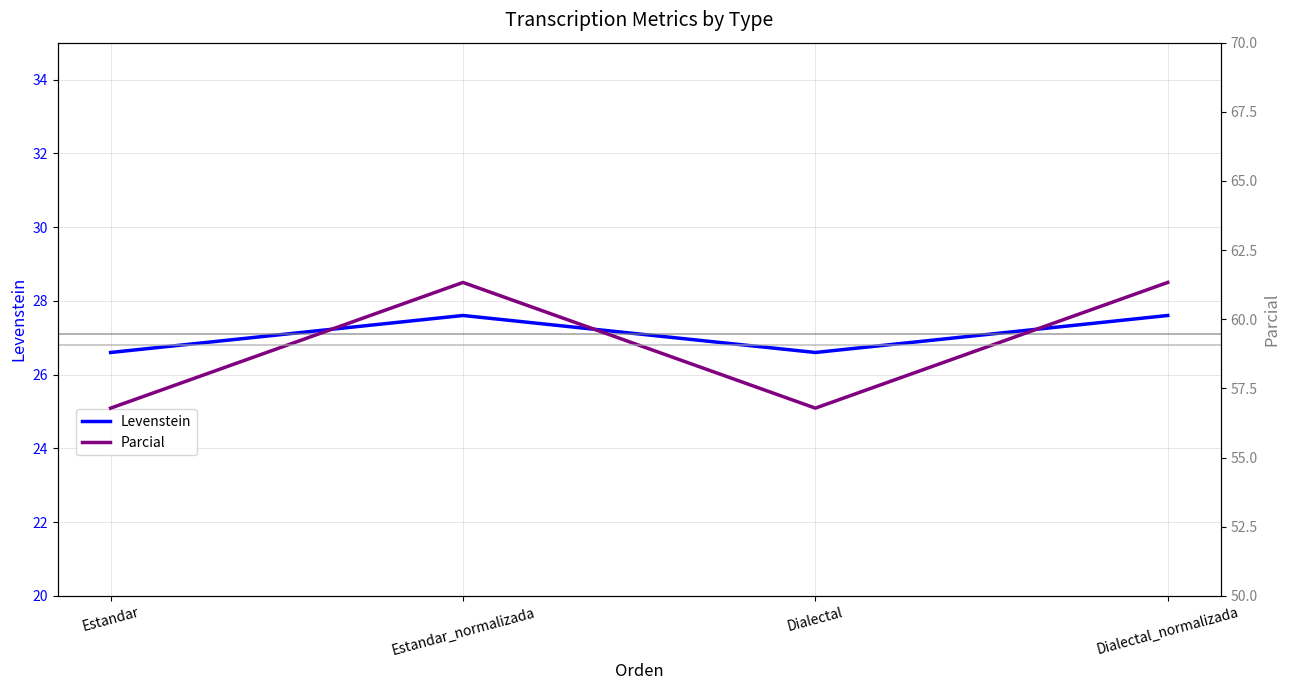

True or false: Levenstein and Parcial intersect in this chart.

False